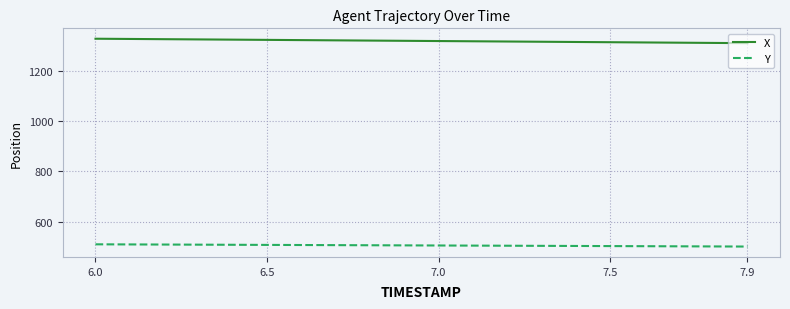

What is the highest value of the X series?

1327.4